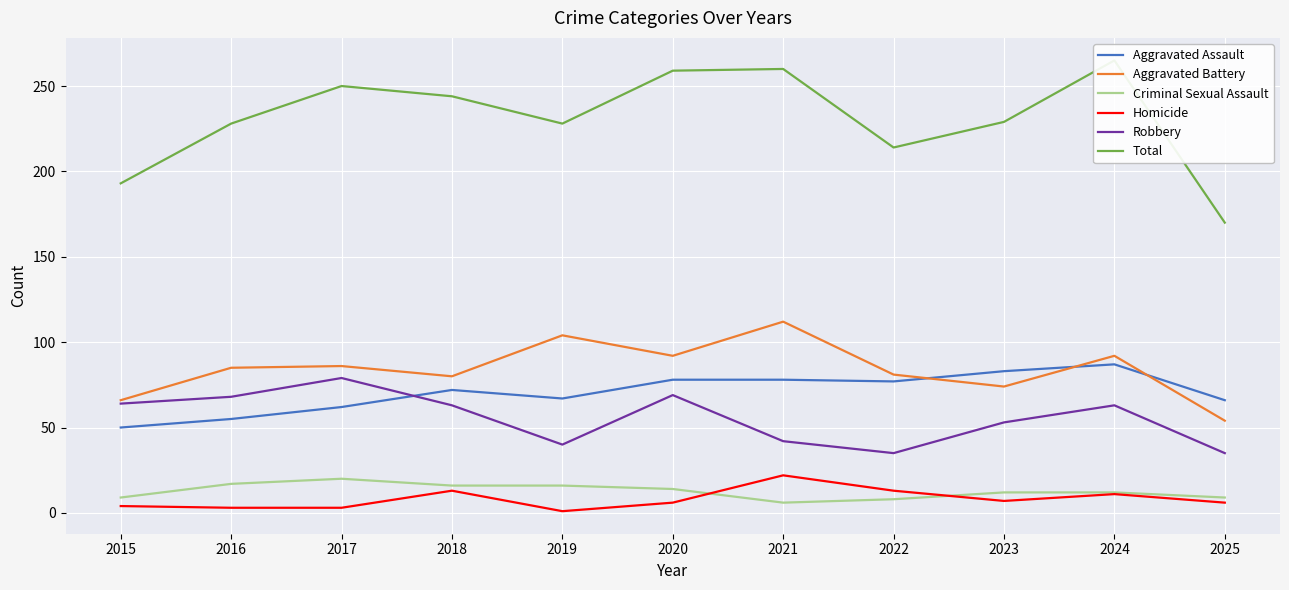

Which category has the highest value across all series?

2024